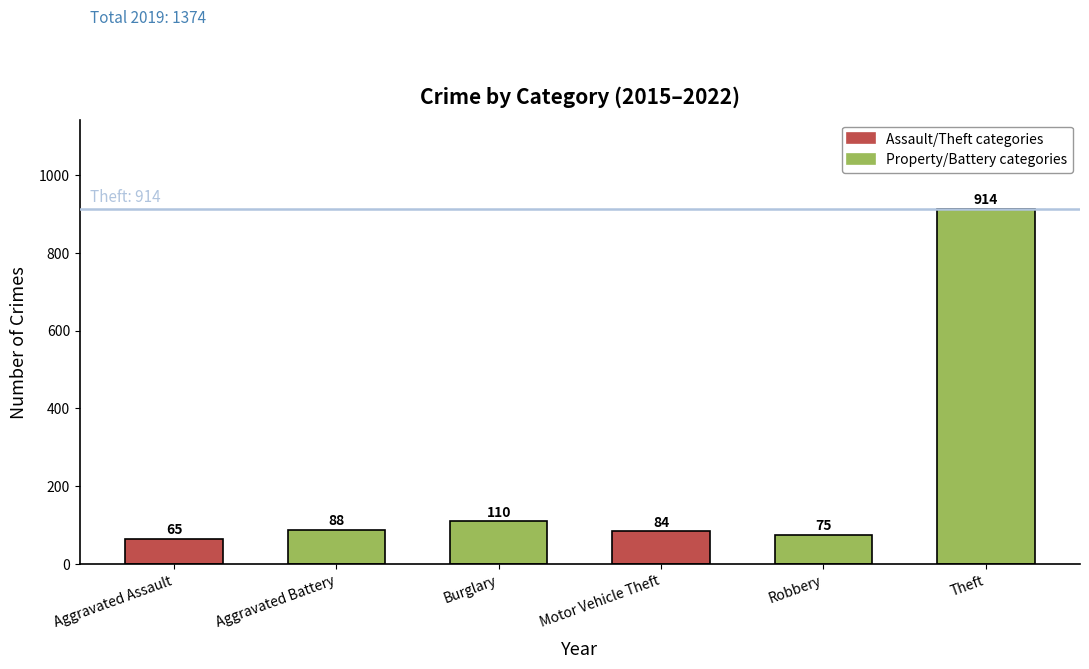

List the labels in order of value, largest first.

Theft, Burglary, Aggravated Battery, Motor Vehicle Theft, Robbery, Aggravated Assault